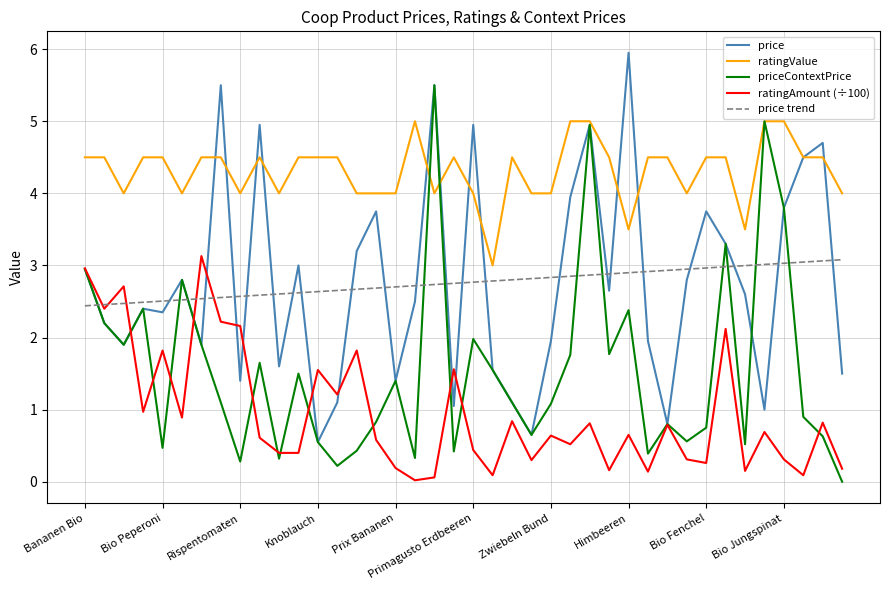

What is the greatest value displayed?

6.0